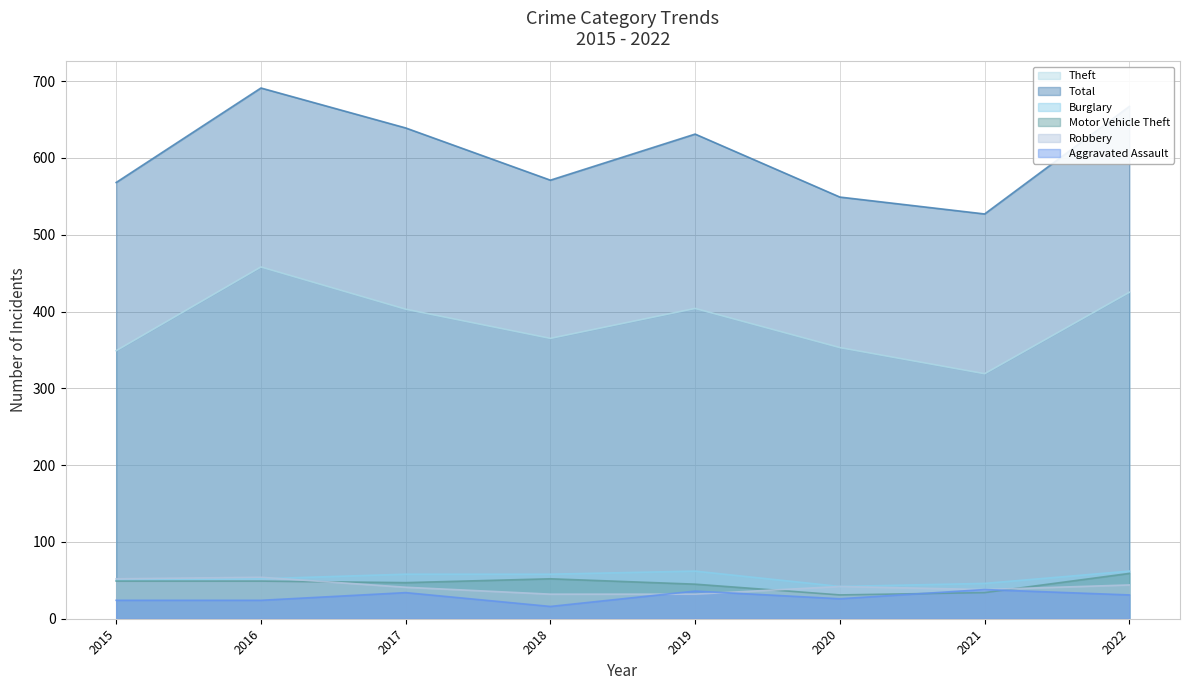

Reading right to left, extract all data points from this chart.

Theft: 2022=425	2021=319	2020=353	2019=404	2018=365	2017=403	2016=458	2015=349
Total: 2022=667	2021=527	2020=549	2019=631	2018=571	2017=639	2016=691	2015=568
Burglary: 2022=62	2021=46	2020=42	2019=62	2018=58	2017=58	2016=52	2015=50
Motor Vehicle Theft: 2022=59	2021=34	2020=31	2019=45	2018=52	2017=47	2016=49	2015=49
Robbery: 2022=44	2021=38	2020=42	2019=32	2018=32	2017=41	2016=54	2015=52
Aggravated Assault: 2022=31	2021=38	2020=26	2019=36	2018=16	2017=34	2016=24	2015=24